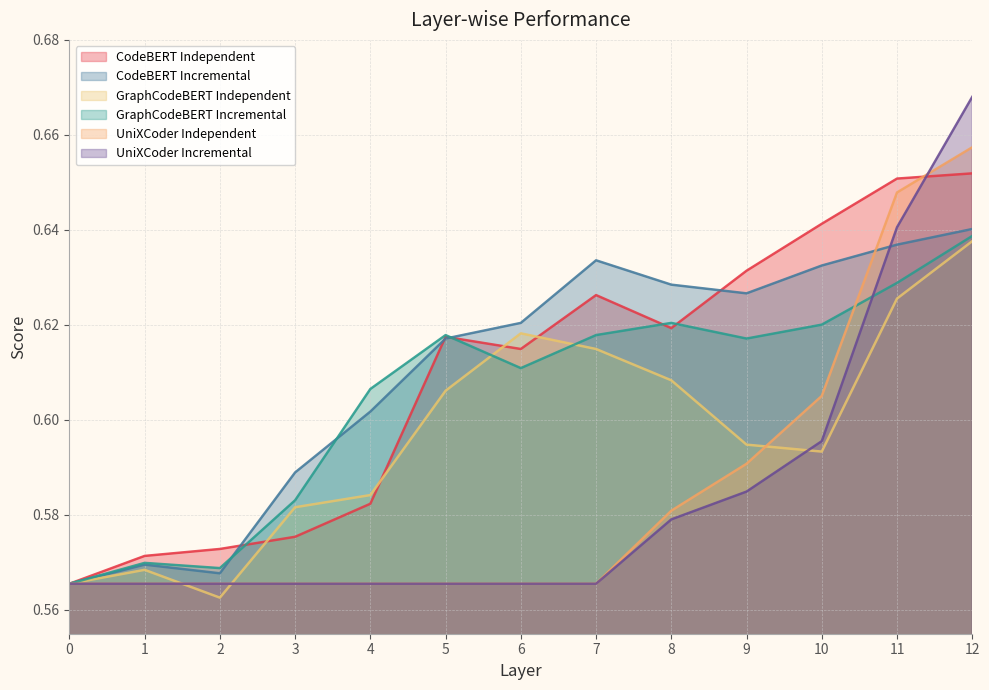

List the series in order of their peak value, highest first.

UniXCoder Incremental, UniXCoder Independent, CodeBERT Independent, CodeBERT Incremental, GraphCodeBERT Incremental, GraphCodeBERT Independent